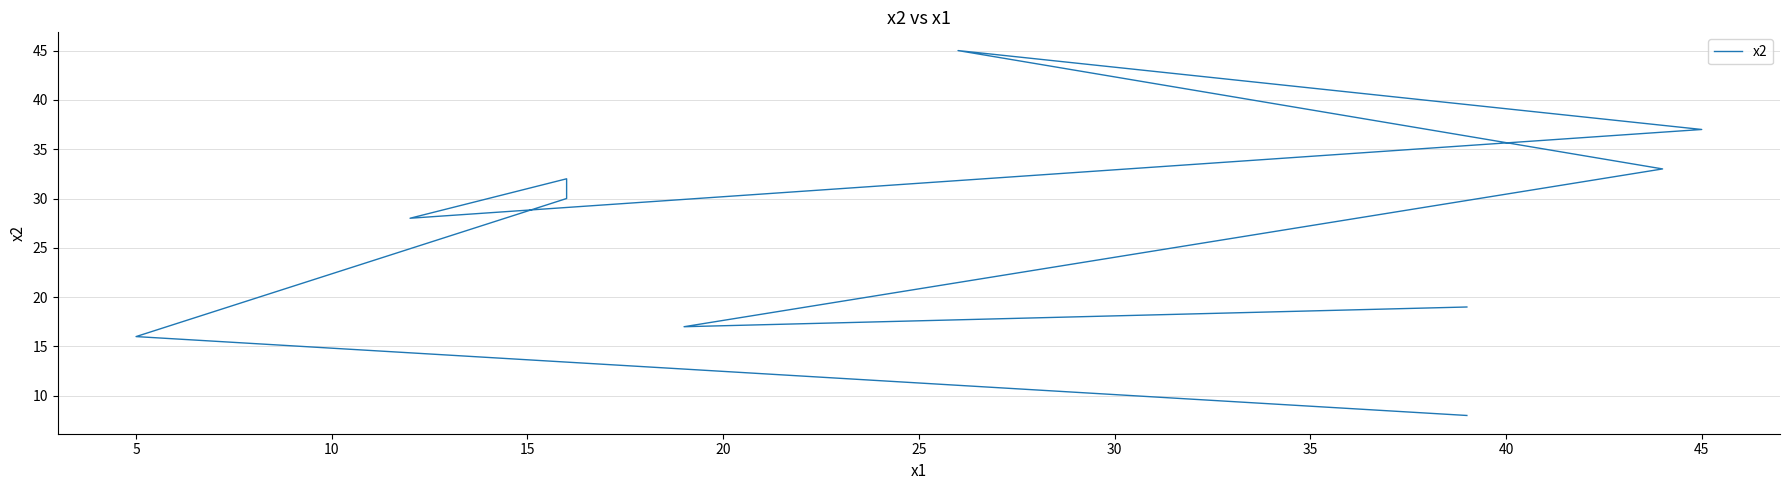

Reading left to right, extract all data points from this chart.

19	17	33	45	37	28	32	30	16	8